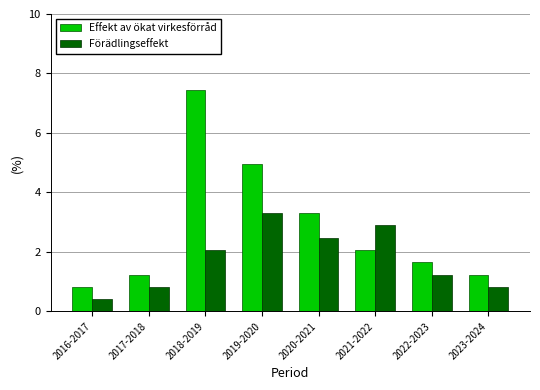

At which category is the sum across all series the highest?

2018-2019